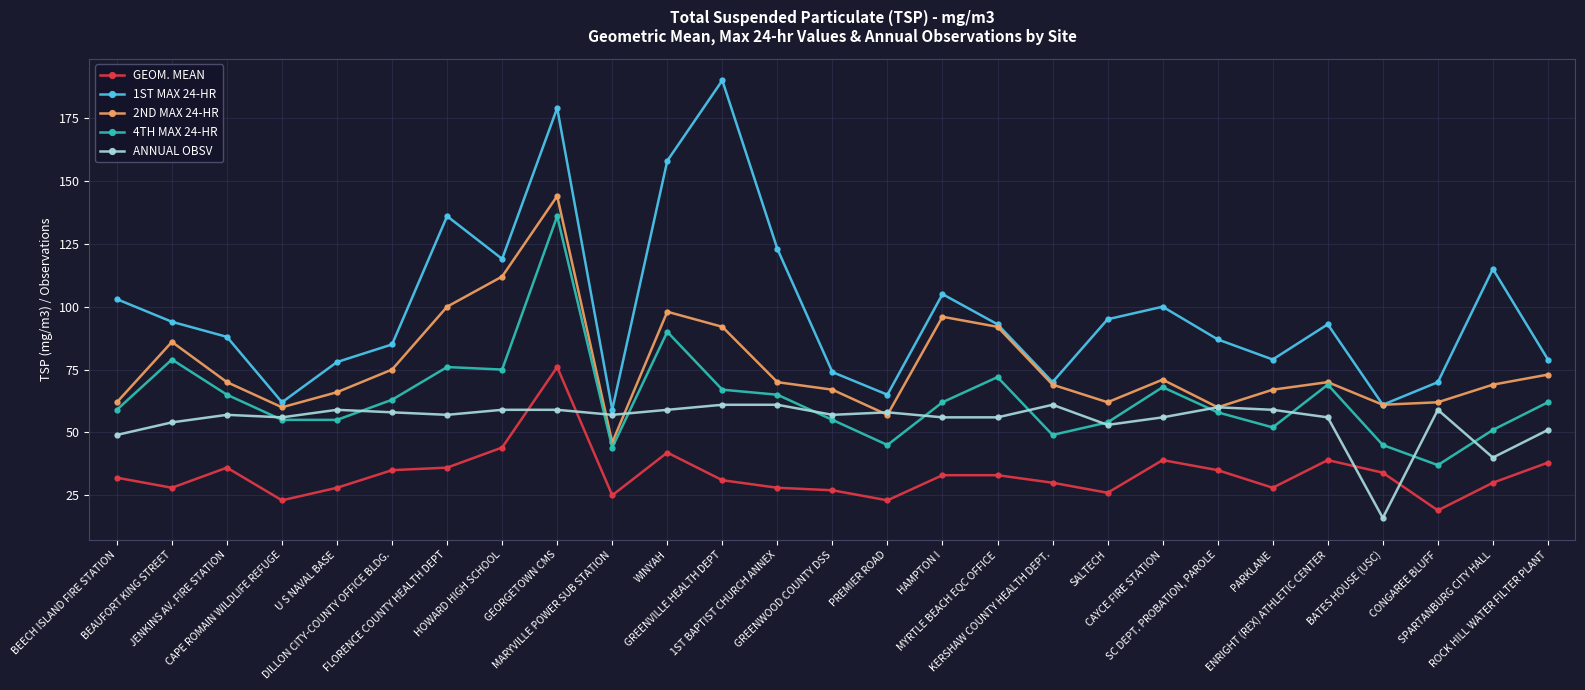

What are all the series names shown in the legend?

GEOM. MEAN, 1ST MAX 24-HR, 2ND MAX 24-HR, 4TH MAX 24-HR, ANNUAL OBSV